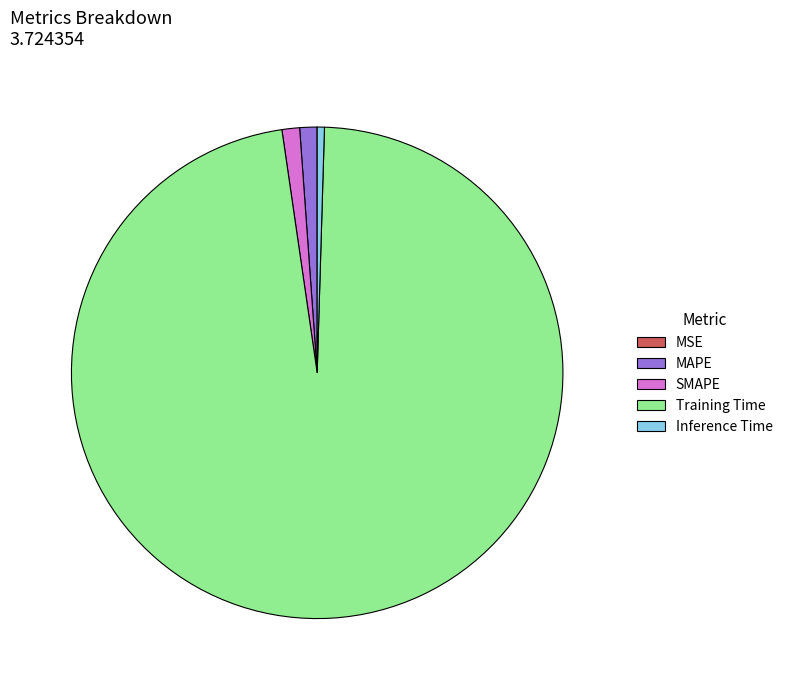

Do MAPE and Inference Time together represent more than half of the pie?

No